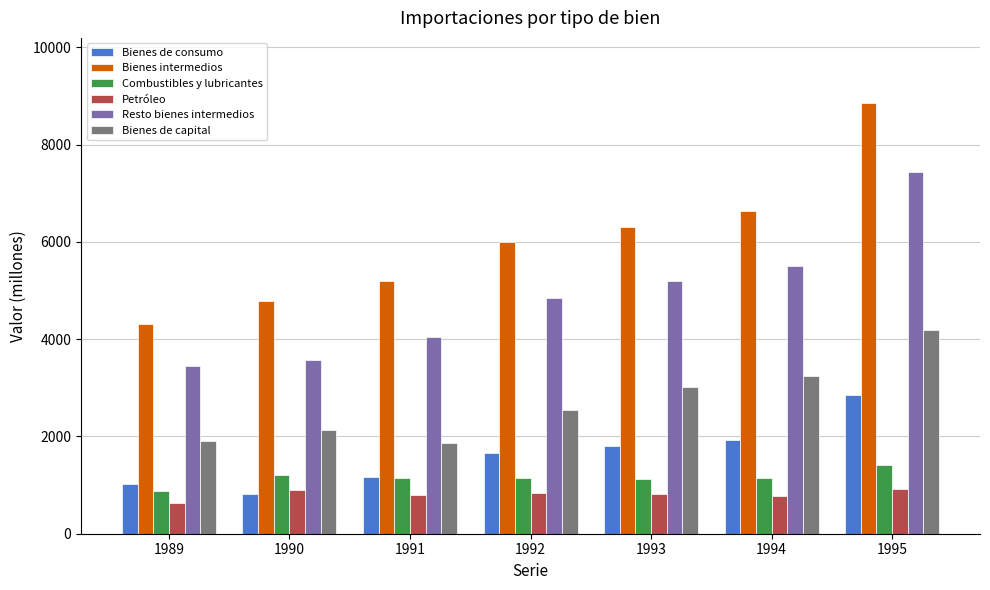

Count the number of data series in this chart.

6